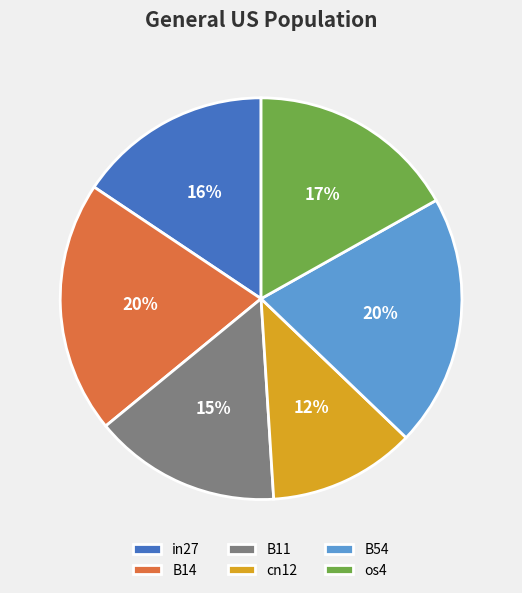

How many slices are in this pie chart?

6